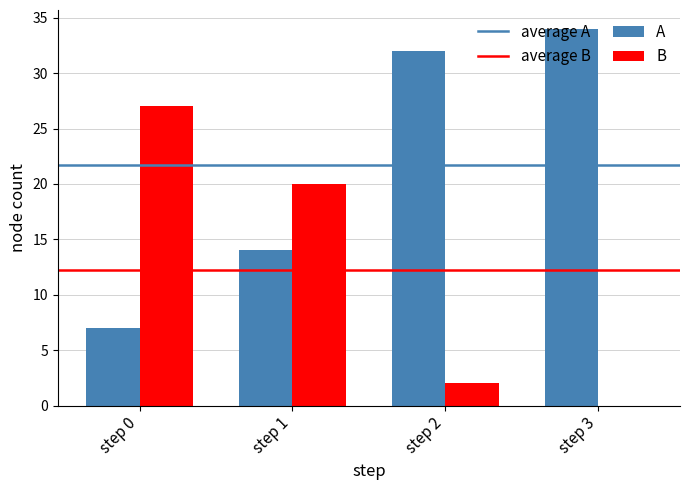

Which series has the largest total across all categories?

A